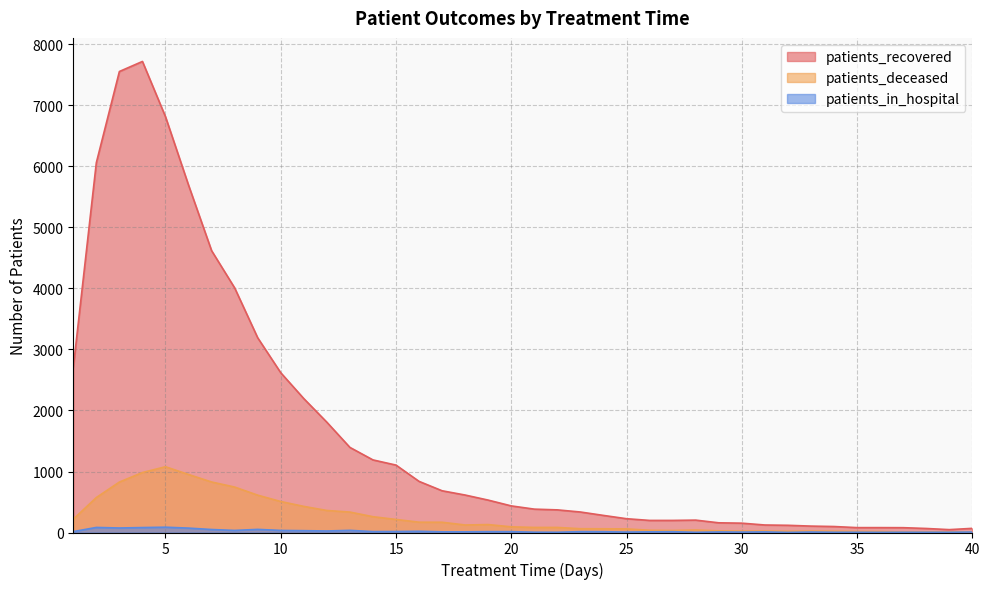

What is the difference between the patients_deceased values at 15 and 11?

214